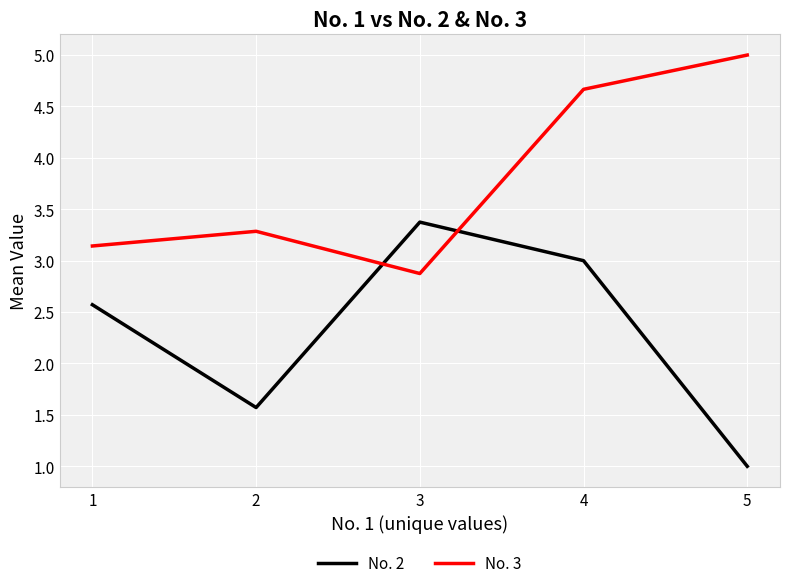

At how many categories does at least one series exceed 1?

5